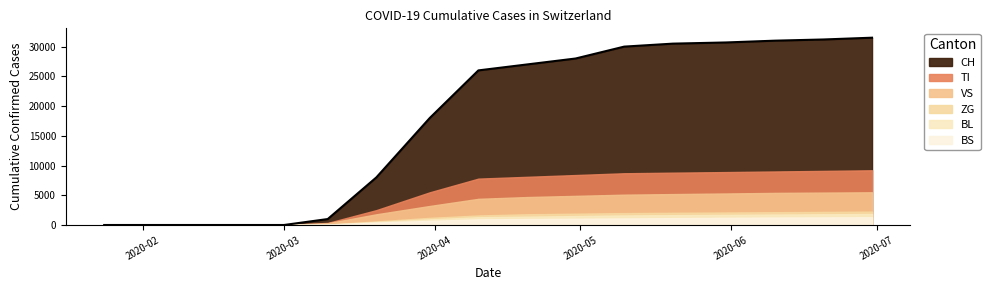

Reading left to right, list all the values displayed in this chart.

CH: 2020-01-24=0	2020-02-25=0	2020-03-01=0	2020-03-10=1000	2020-03-20=8000	2020-03-31=18000	2020-04-10=26000	2020-04-20=27000	2020-04-30=28000	2020-05-10=30000	2020-05-20=30500	2020-05-31=30700	2020-06-10=31000	2020-06-20=31200	2020-06-30=31500
TI: 2020-01-24=0	2020-02-25=0	2020-03-01=0	2020-03-10=350	2020-03-20=2500	2020-03-31=5500	2020-04-10=7800	2020-04-20=8100	2020-04-30=8400	2020-05-10=8700	2020-05-20=8800	2020-05-31=8900	2020-06-10=9000	2020-06-20=9100	2020-06-30=9200
VS: 2020-01-24=0	2020-02-25=0	2020-03-01=0	2020-03-10=300	2020-03-20=1800	2020-03-31=3200	2020-04-10=4400	2020-04-20=4700	2020-04-30=4900	2020-05-10=5100	2020-05-20=5200	2020-05-31=5300	2020-06-10=5400	2020-06-20=5450	2020-06-30=5500
ZG: 2020-01-24=0	2020-02-25=0	2020-03-01=0	2020-03-10=100	2020-03-20=600	2020-03-31=1200	2020-04-10=1600	2020-04-20=1800	2020-04-30=1900	2020-05-10=2000	2020-05-20=2050	2020-05-31=2100	2020-06-10=2150	2020-06-20=2200	2020-06-30=2250
BL: 2020-01-24=0	2020-02-25=0	2020-03-01=0	2020-03-10=80	2020-03-20=500	2020-03-31=950	2020-04-10=1300	2020-04-20=1400	2020-04-30=1500	2020-05-10=1600	2020-05-20=1650	2020-05-31=1700	2020-06-10=1750	2020-06-20=1800	2020-06-30=1850
BS: 2020-01-24=0	2020-02-25=0	2020-03-01=0	2020-03-10=60	2020-03-20=400	2020-03-31=700	2020-04-10=950	2020-04-20=1000	2020-04-30=1050	2020-05-10=1100	2020-05-20=1150	2020-05-31=1200	2020-06-10=1250	2020-06-20=1280	2020-06-30=1300